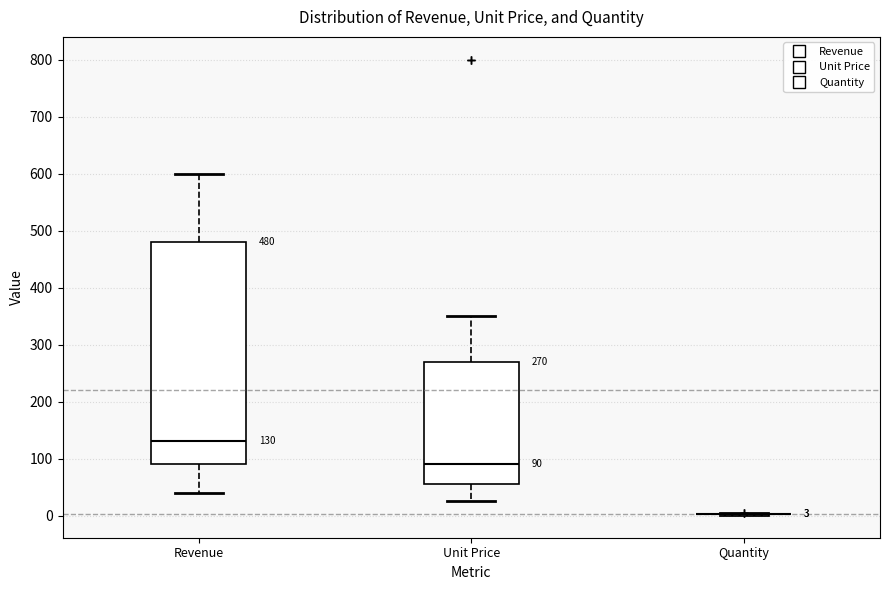

Comparing the boxes themselves (not the whiskers), which one is the tallest?

Revenue